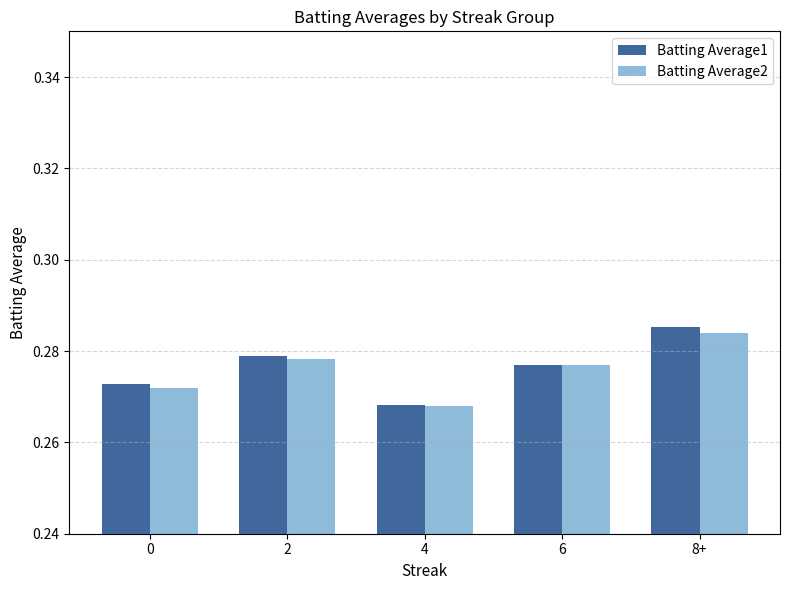

Rank the categories by Batting Average1 value from lowest to highest.

4, 0, 6, 2, 8+